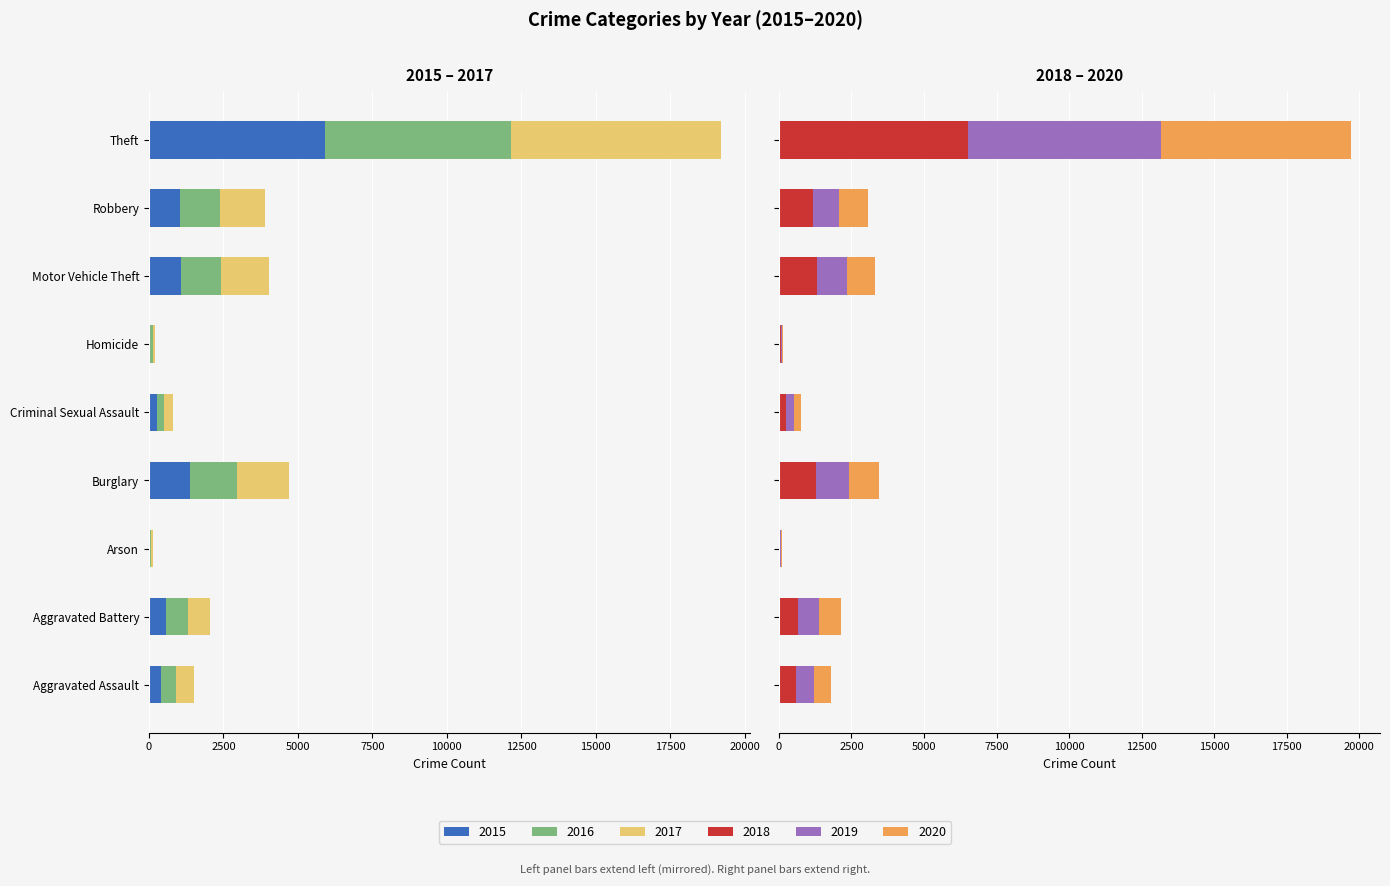

What is the smallest value displayed?

-7053